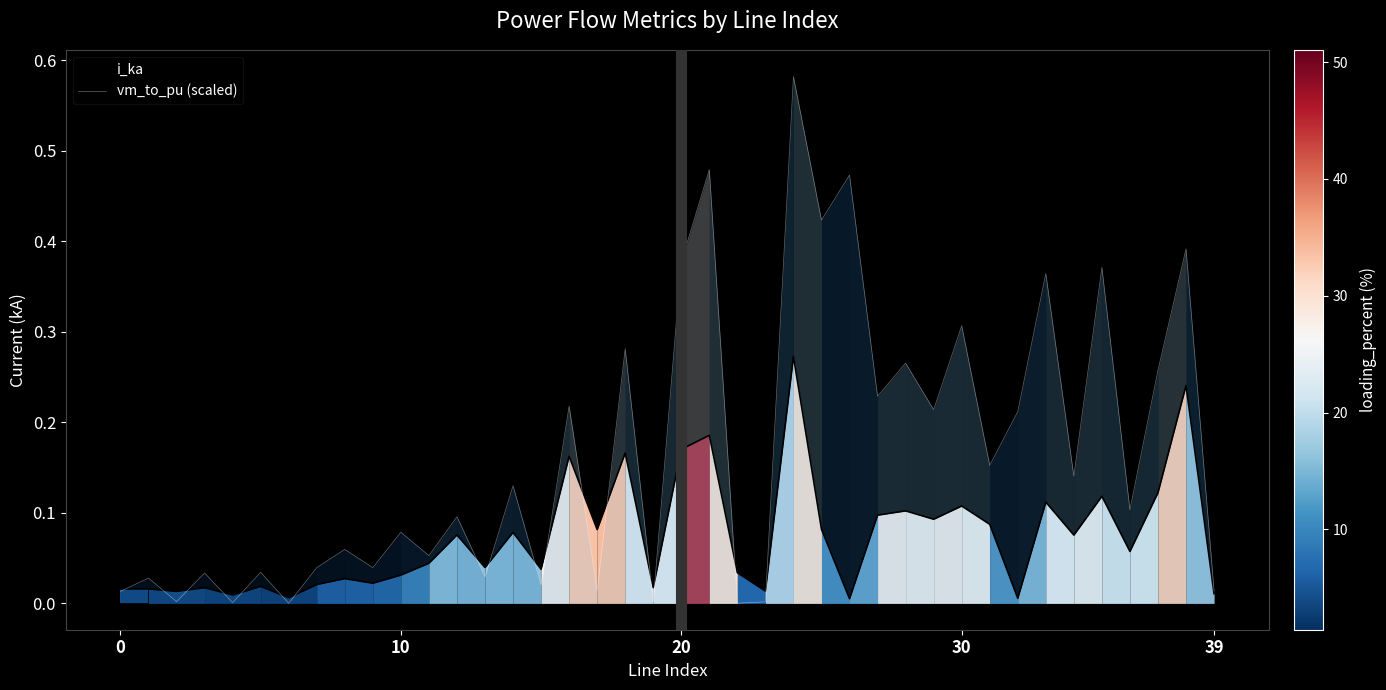

Reading left to right, what are all the values shown in this chart?

i_ka: 0.0	0.0	0.0	0.0	0.0	0.0	0.0	0.0	0.0	0.0	0.0	0.0	0.1	0.0	0.1	0.0	0.2	0.1	0.2	0.0	0.2	0.2	0.0	0.0	0.3	0.1	0.0	0.1	0.1	0.1	0.1	0.1	0.0	0.1	0.1	0.1	0.1	0.1	0.2	0.0
vm_to_pu (scaled): 0.0	0.0	0.0	0.0	0.0	0.0	0.0	0.0	0.1	0.0	0.1	0.1	0.1	0.0	0.1	0.0	0.2	0.0	0.3	0.0	0.4	0.5	0.0	0.0	0.6	0.4	0.5	0.2	0.3	0.2	0.3	0.2	0.2	0.4	0.1	0.4	0.1	0.3	0.4	0.0